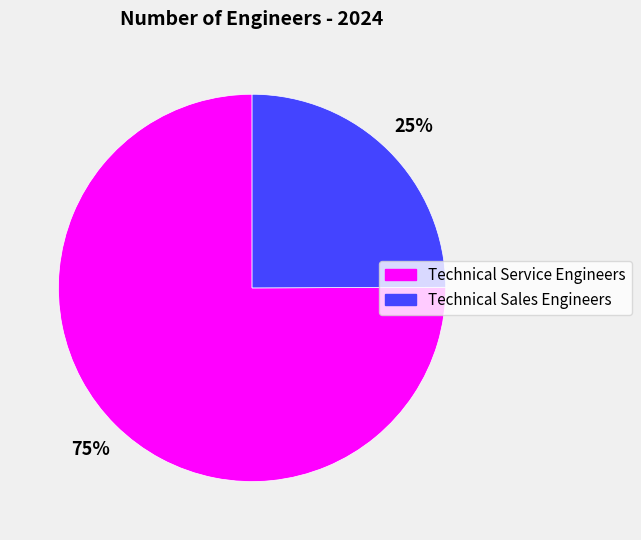

The Technical Service Engineers slice represents 81% of the pie. True or false?

False